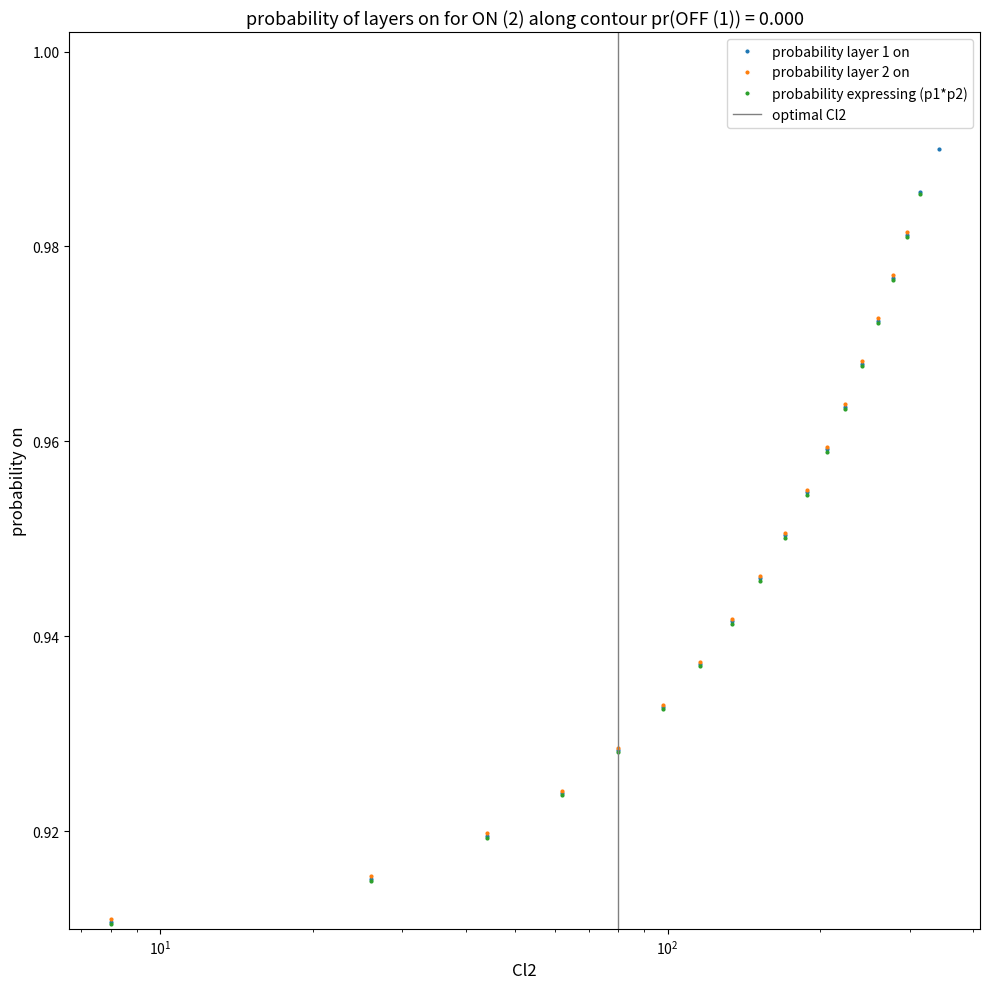

What is the difference between the maximum and minimum values?

0.1